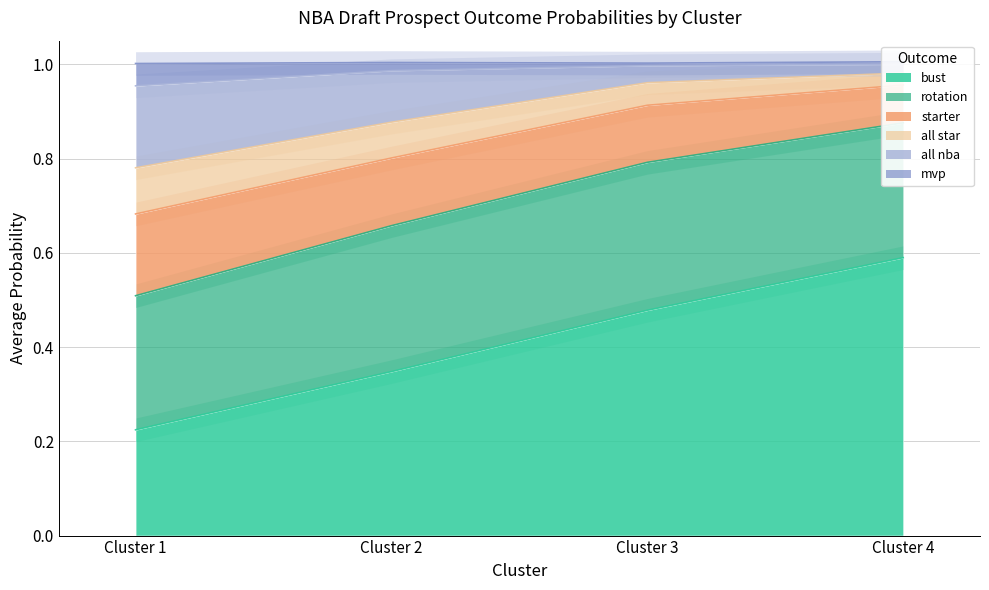

True or false: bust and all star cross at least once.

False